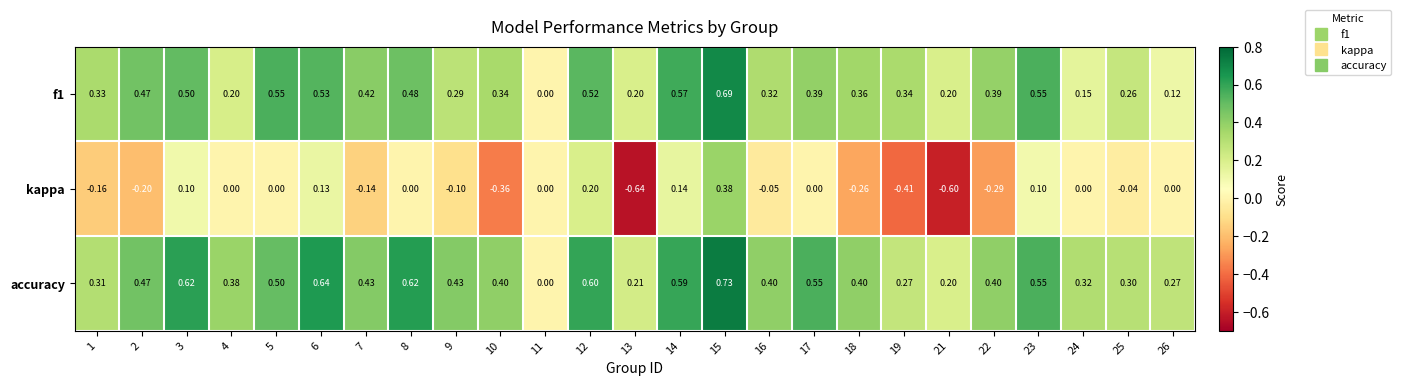

List the series in order of their peak value, highest first.

accuracy, f1, kappa